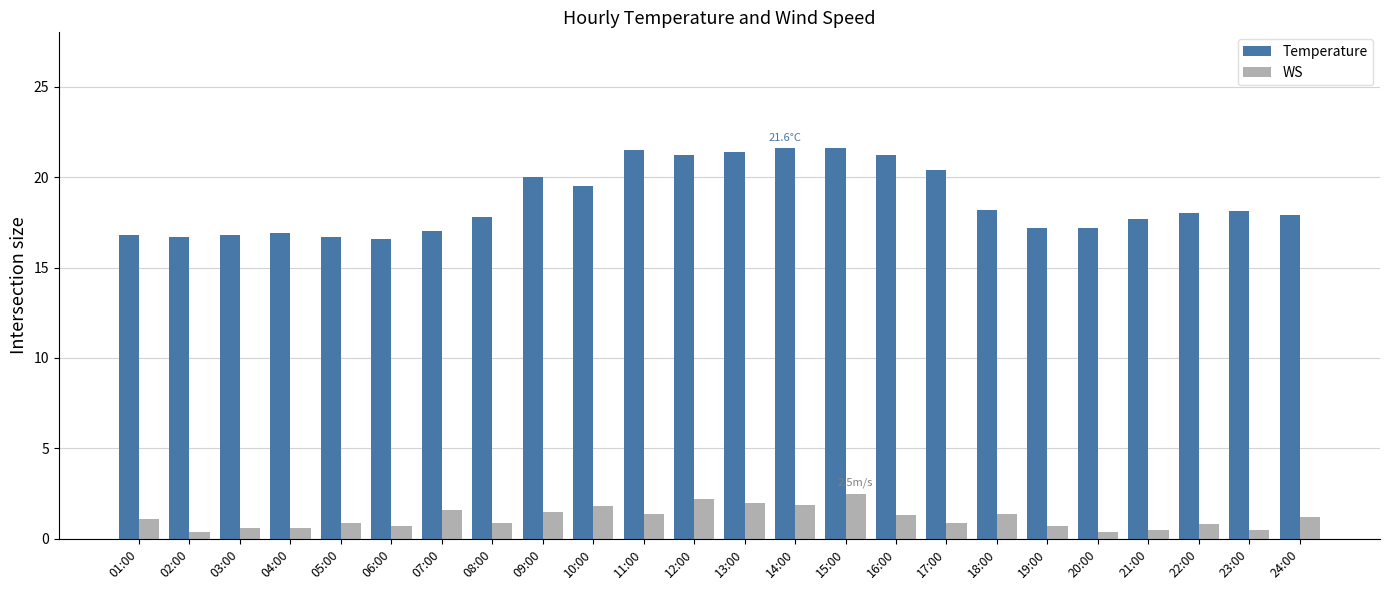

What is the maximum value for WS?

2.5